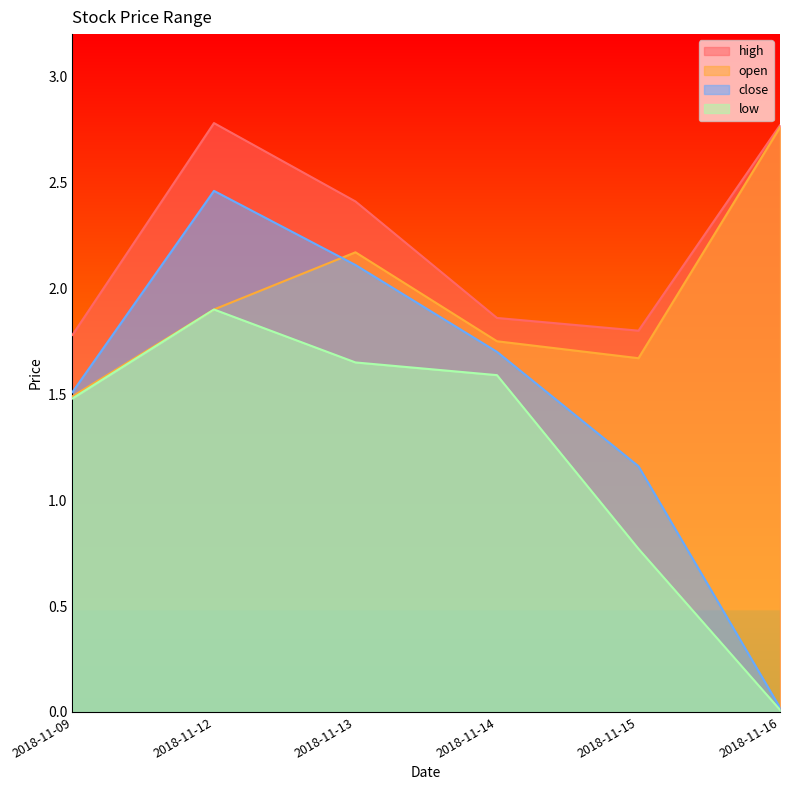

Is it true that open equals 2.6 at 2018-11-12?

False